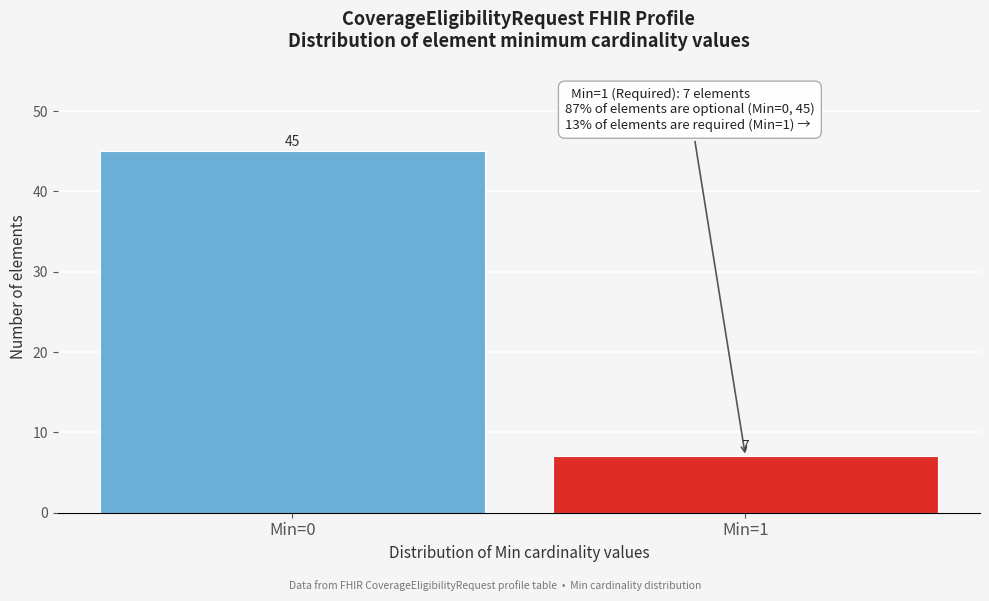

Reading left to right, extract all data points from this chart.

Min=0=45	Min=1=7